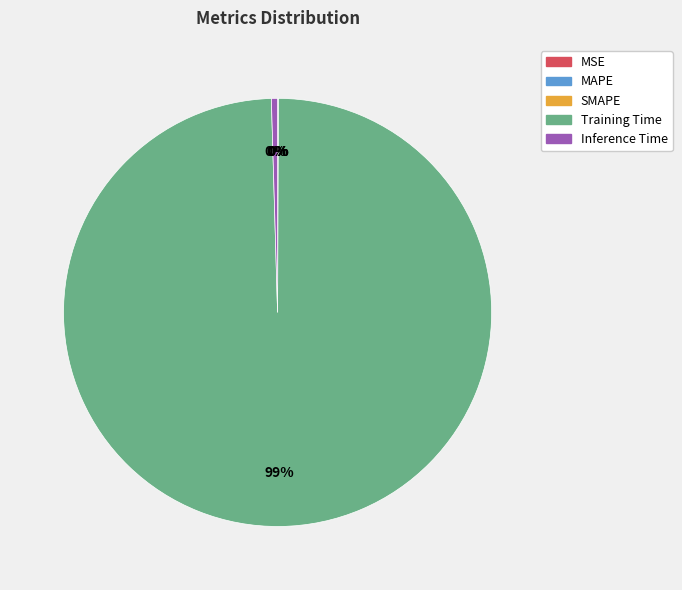

To the nearest percent, what is the average slice percentage?

20%